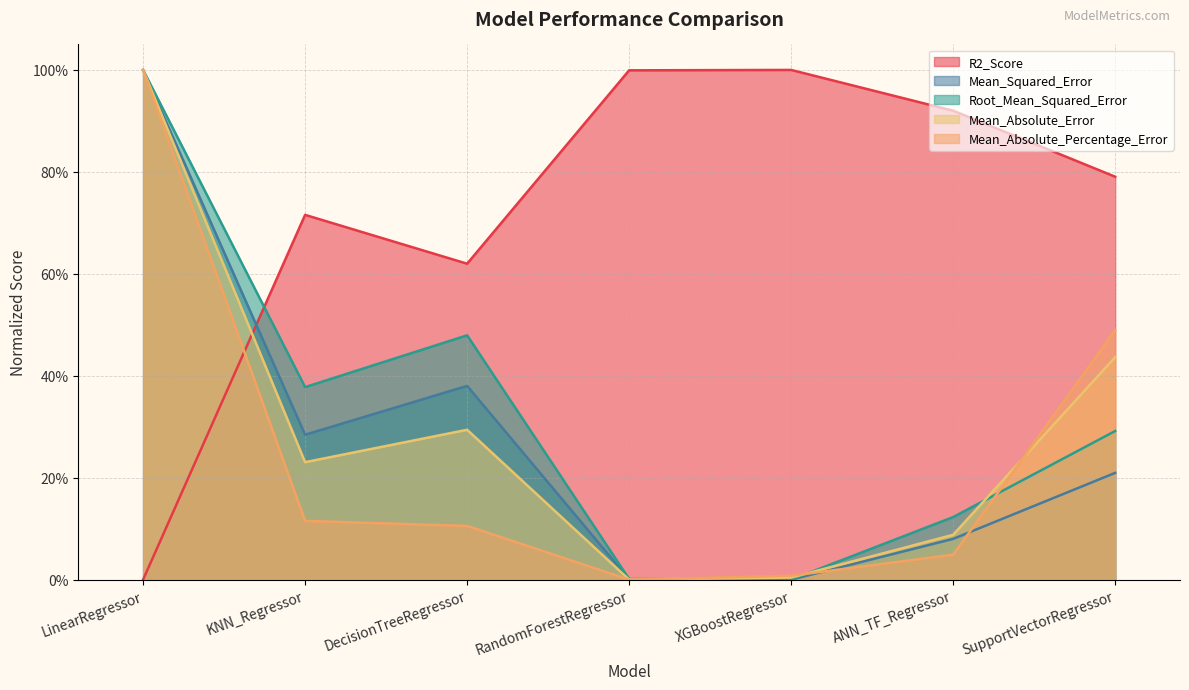

What is the difference between the Mean_Absolute_Percentage_Error values at SupportVectorRegressor and DecisionTreeRegressor?

0.4